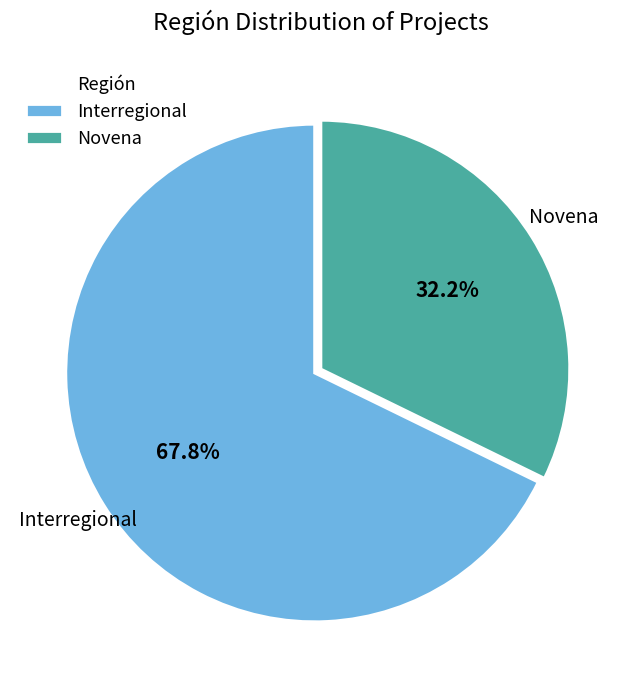

Do Interregional and Novena together represent more than half of the pie?

Yes